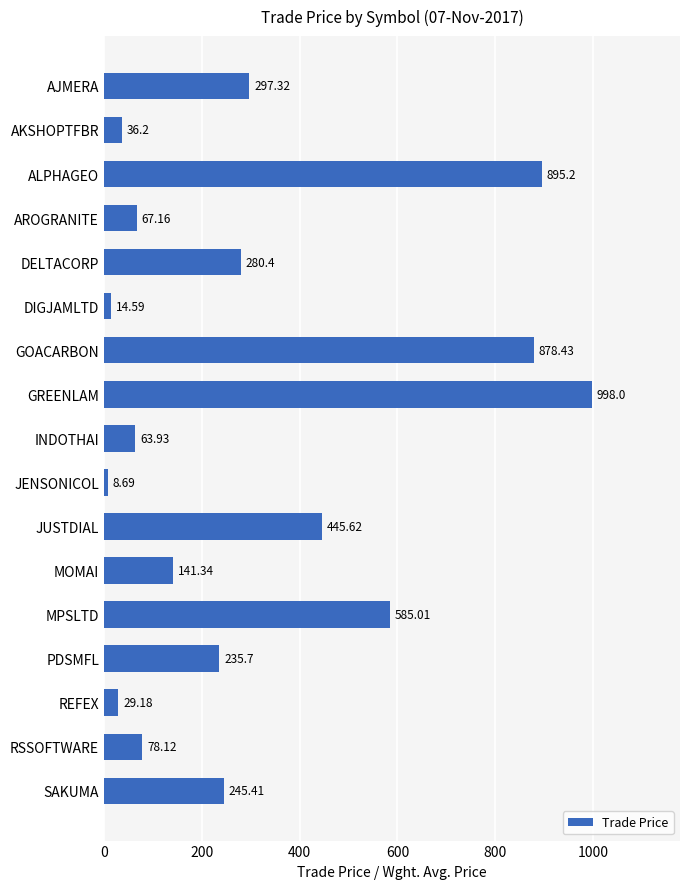

What is the label of the 8th bar from the bottom?

JENSONICOL